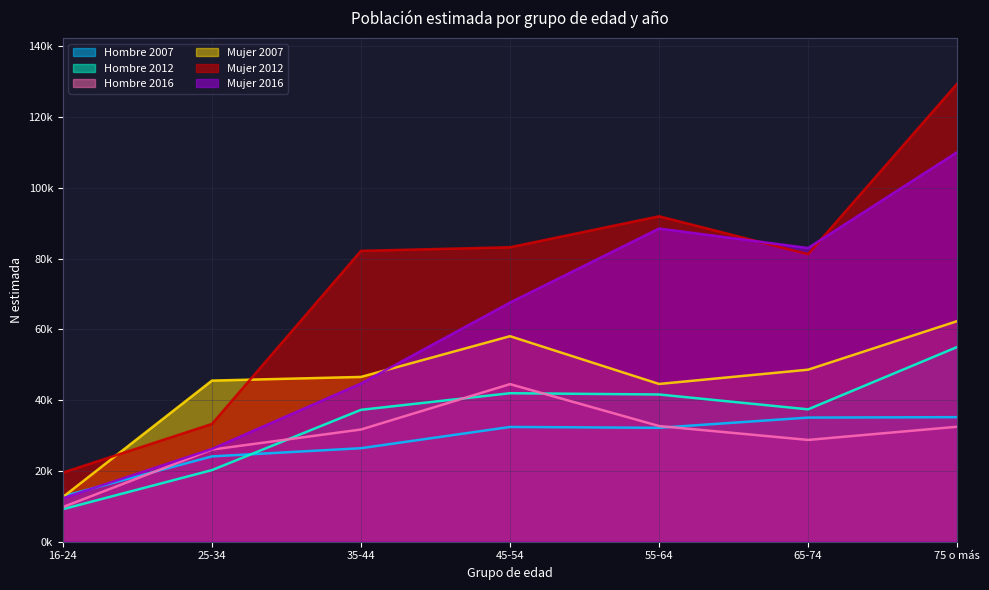

What is the average value of the Mujer 2007 series?

45468